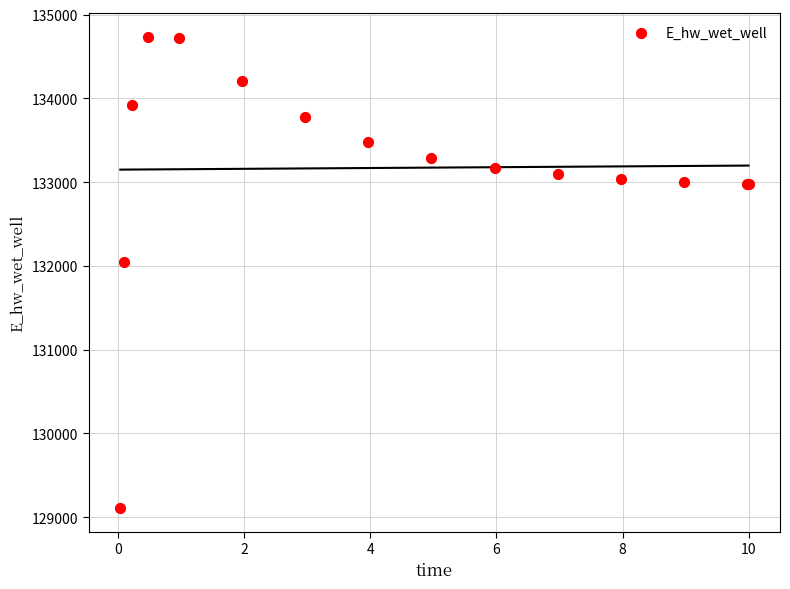

What Y value in the scatter plot is closest to 131922?

132044.8